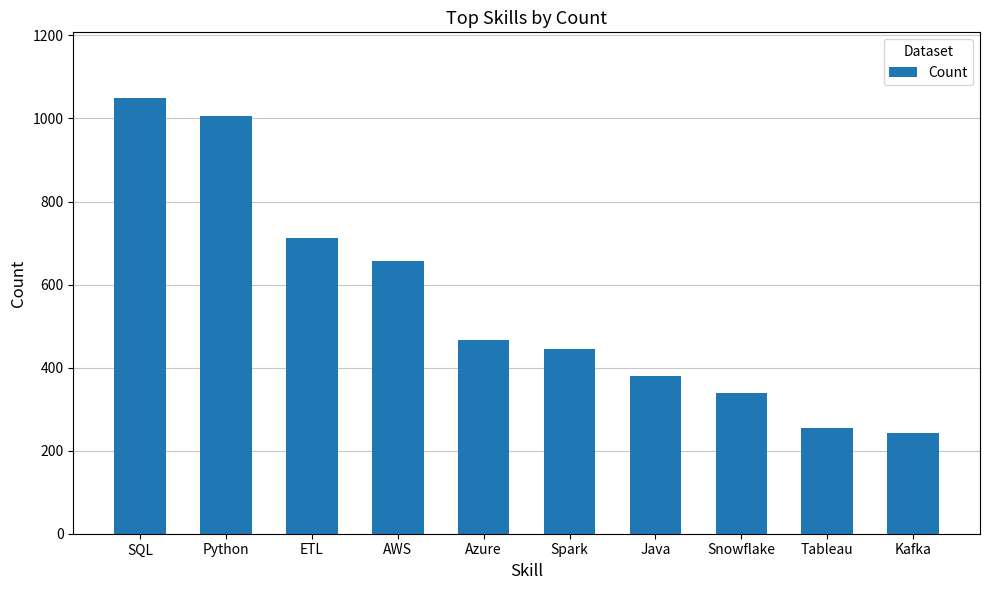

Between Spark and ETL, which is larger?

ETL